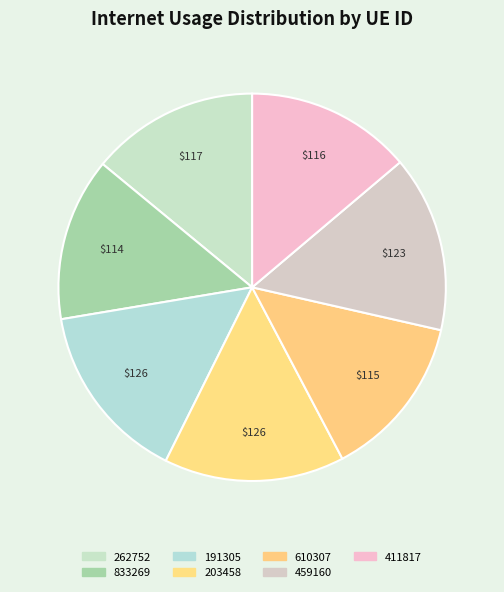

To the nearest percent, what is the average slice percentage?

14%